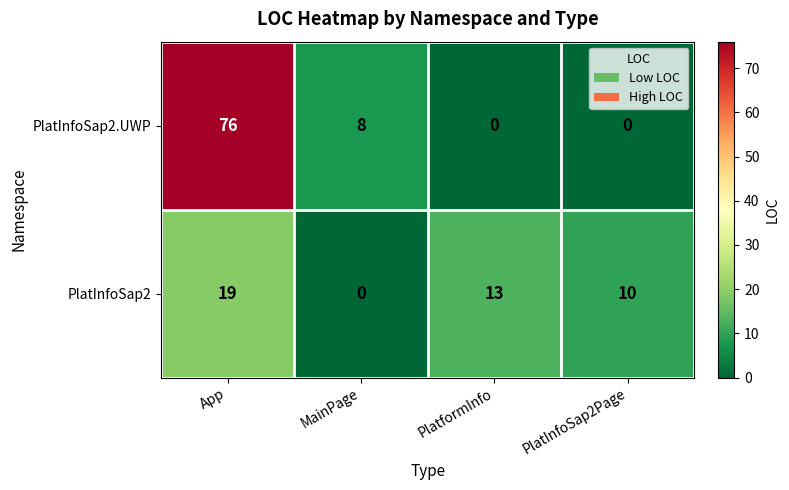

How many values in PlatInfoSap2.UWP are above zero?

2